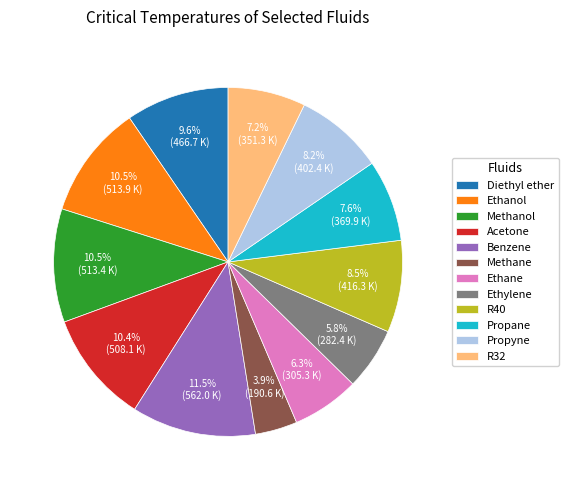

What percentage is NOT represented by Benzene?

88.5%